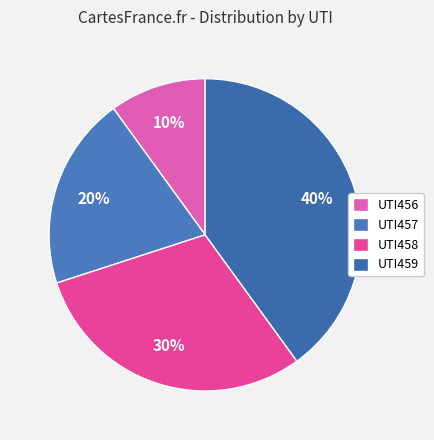

Which has a higher value, UTI457 or UTI458?

UTI458